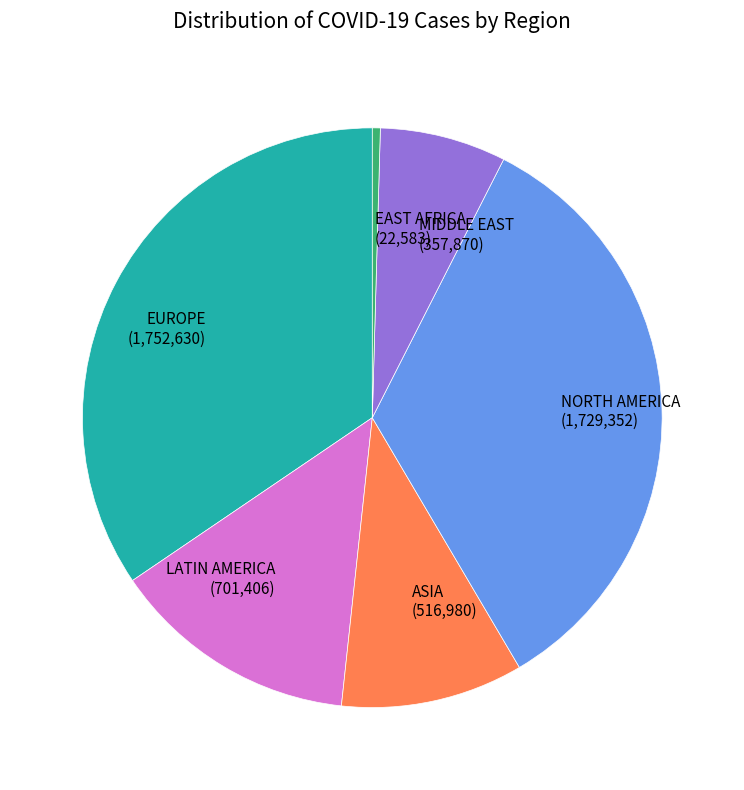

The ASIA (516,980) slice represents 10% of the pie. True or false?

True